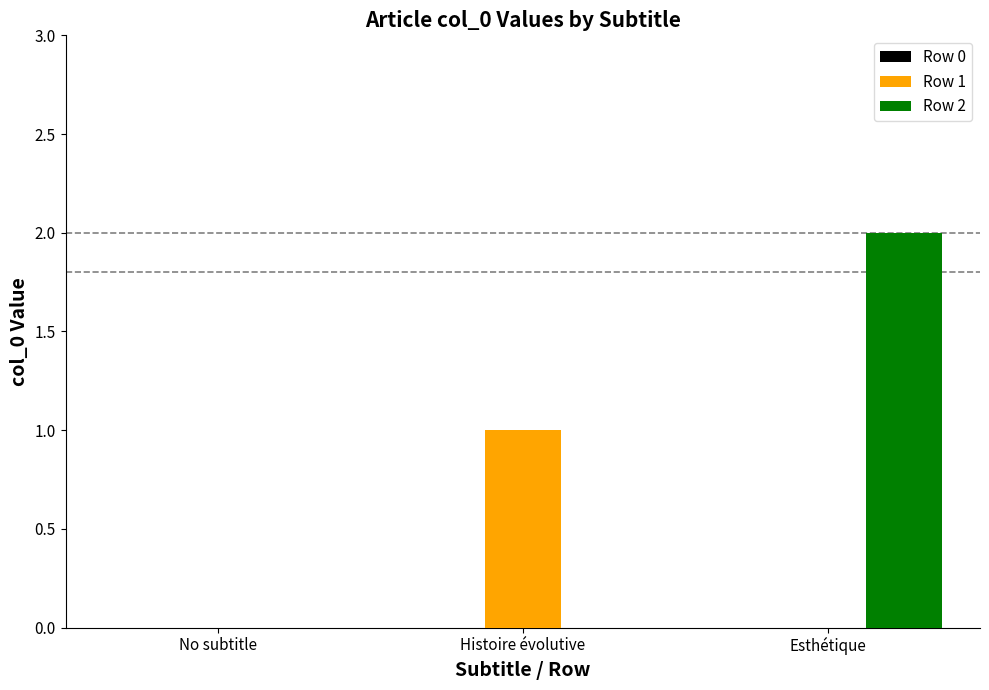

Which category has the highest value in the Row 1 series?

Histoire évolutive